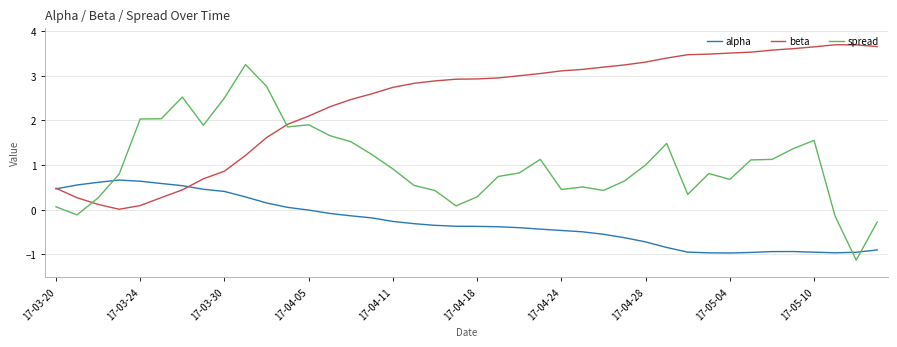

Which series has the widest spread of values?

spread